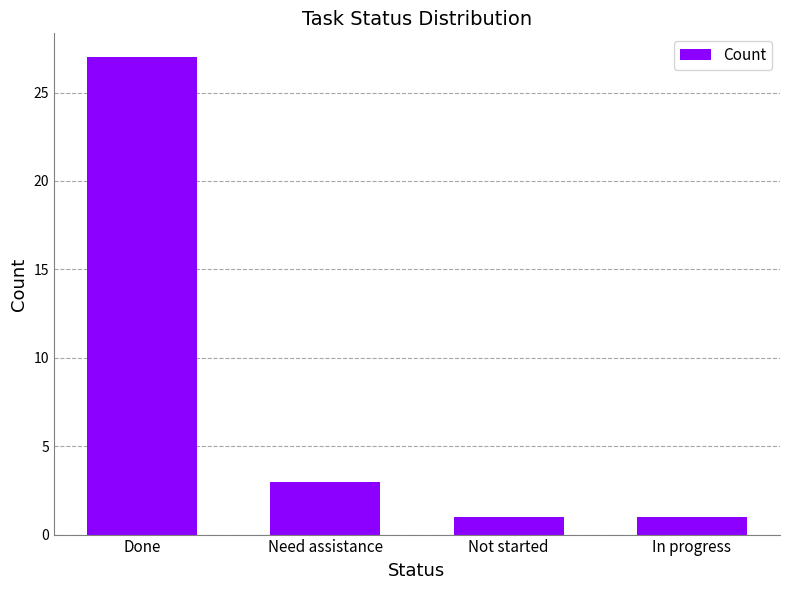

Reading left to right, transcribe all the data shown in this chart.

27	3	1	1